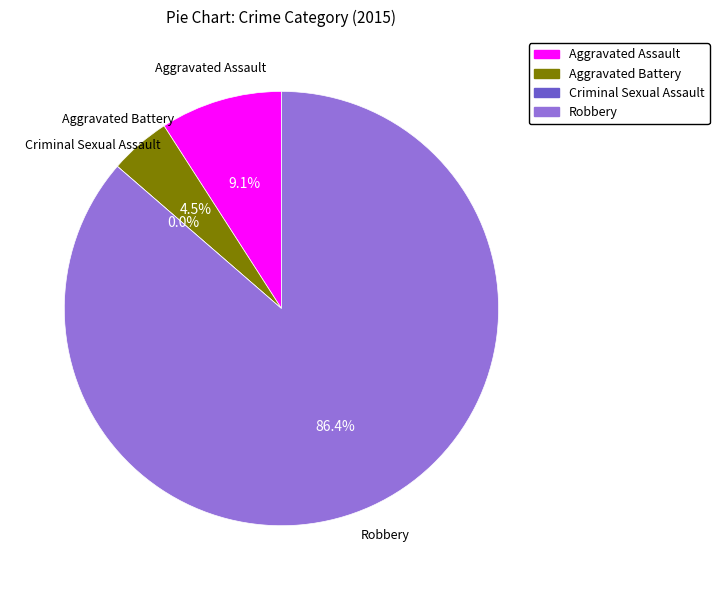

Rank the categories by value from lowest to highest.

Criminal Sexual Assault, Aggravated Battery, Aggravated Assault, Robbery